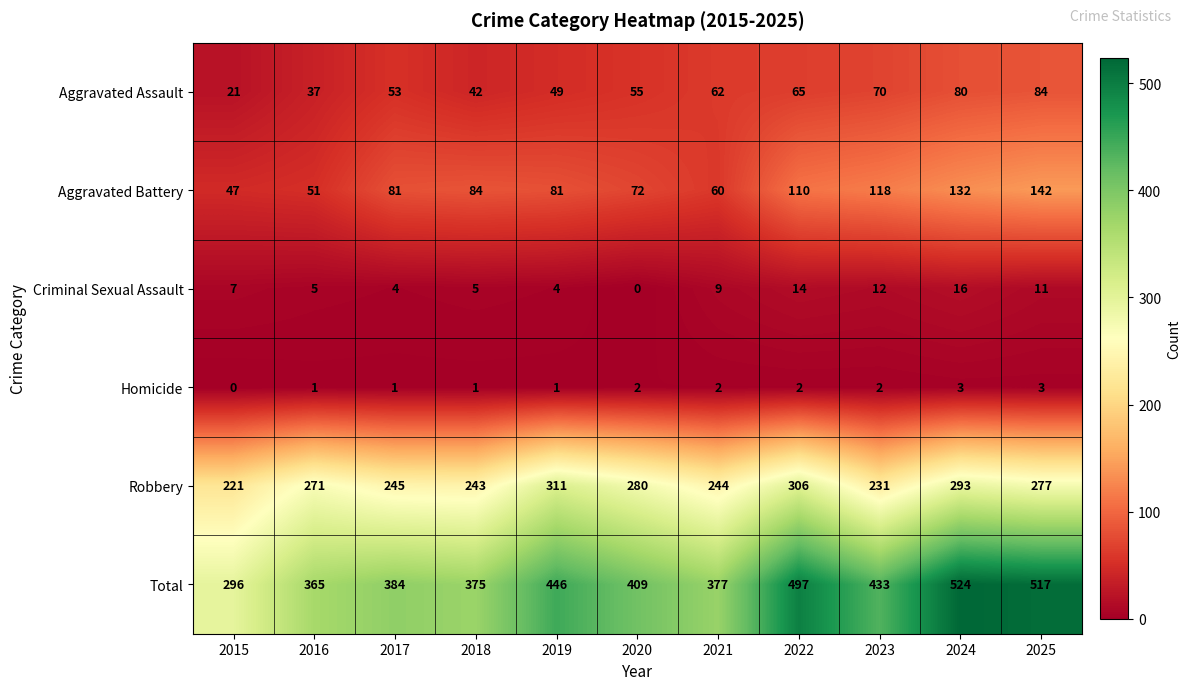

What is the difference between the Aggravated Assault values at 2018 and 2020?

13